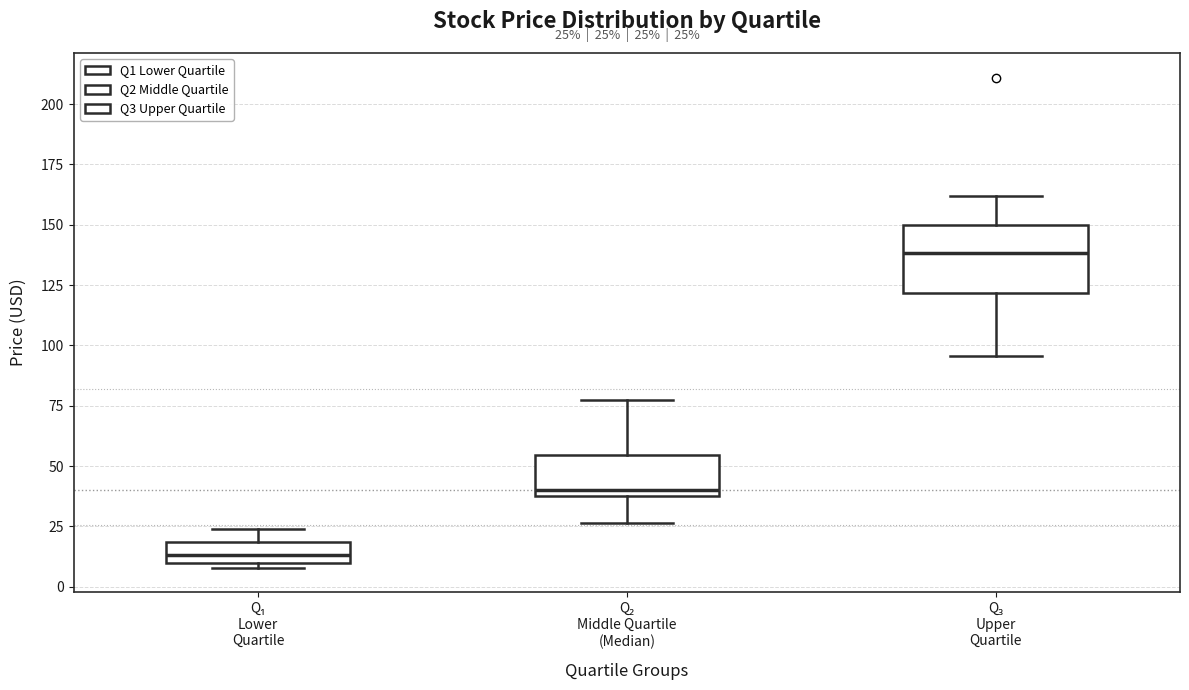

Which box's median line is the highest?

Q₃ Upper Quartile